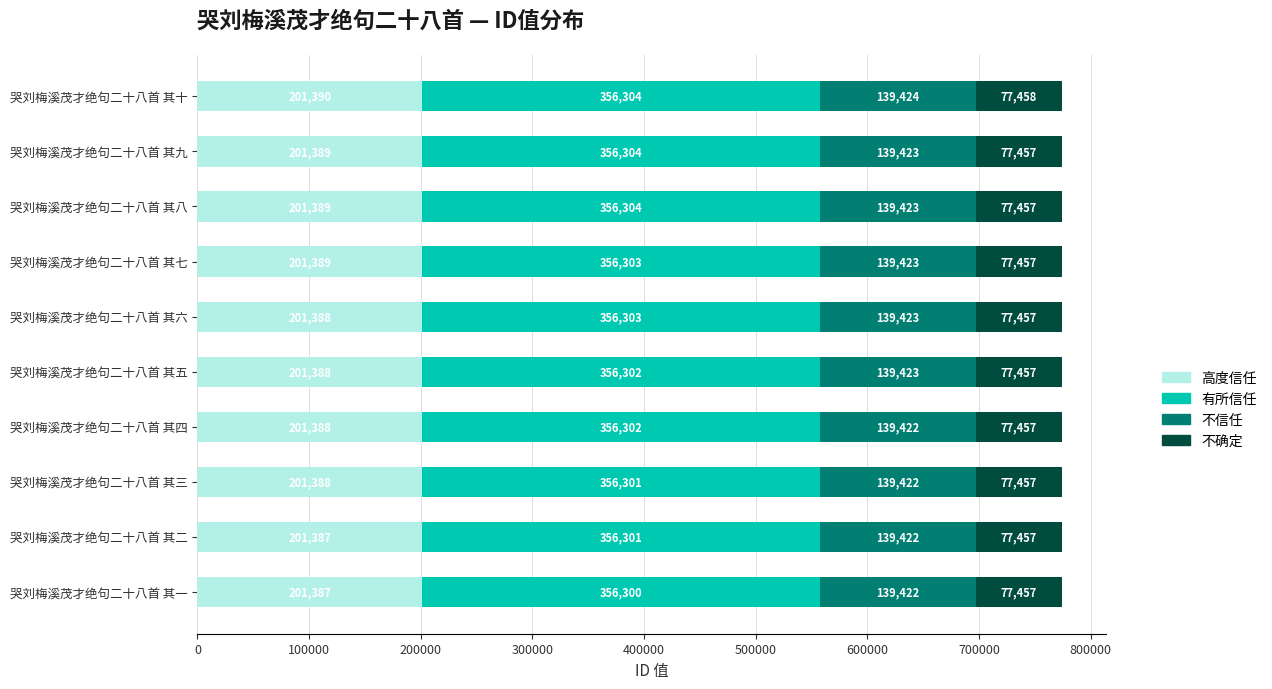

At which category is the sum across all series the highest?

哭刘梅溪茂才绝句二十八首 其十